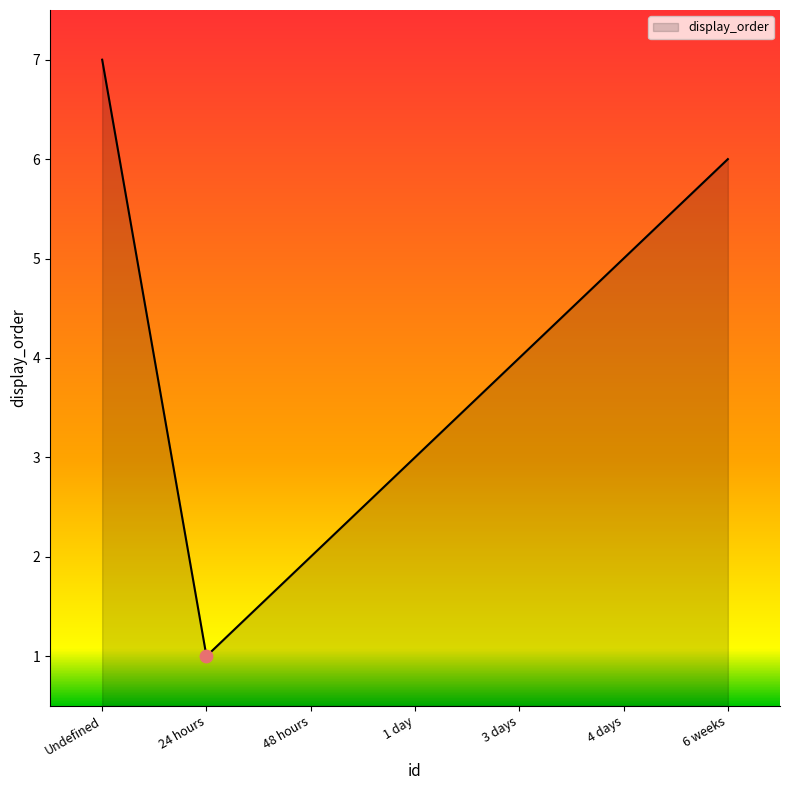

Between 4 days and 3 days, which is larger?

4 days